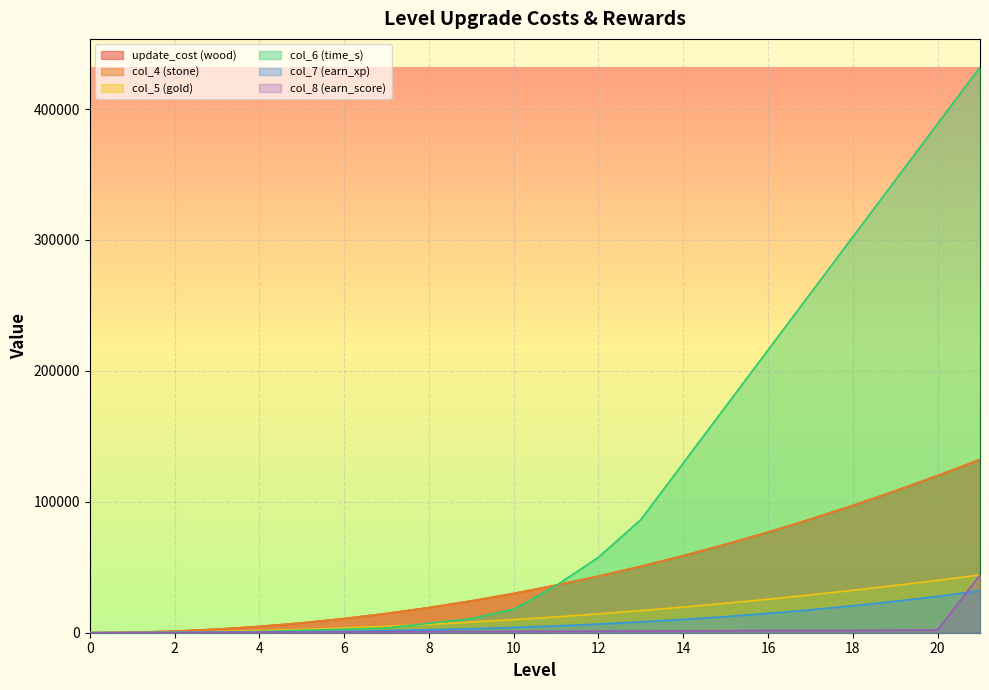

What is the sum of all col_5 (gold) values?

331100